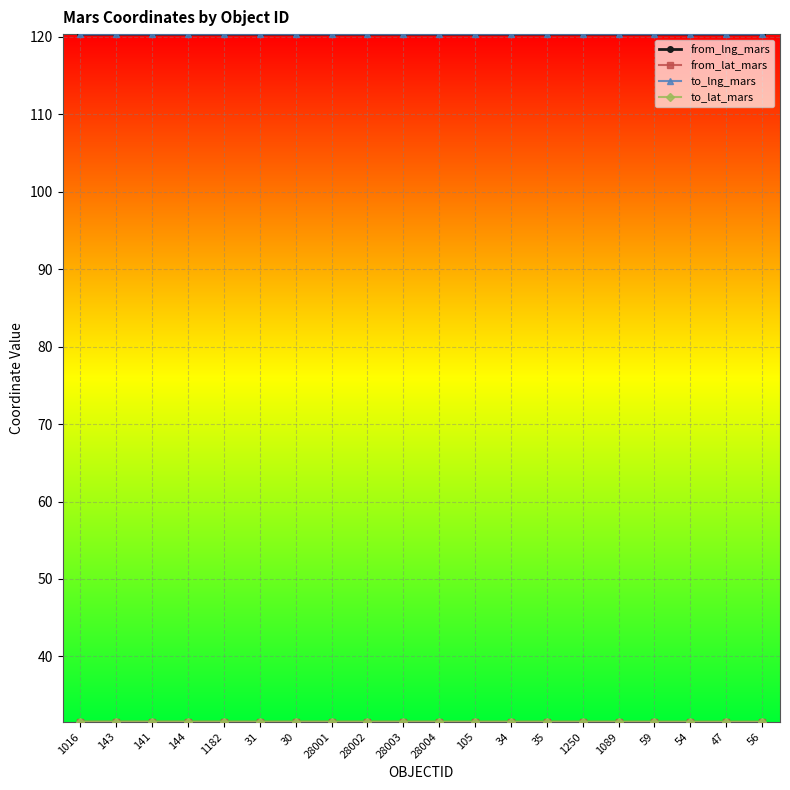

The value of to_lng_mars at 143 is 58.3. True or false?

False